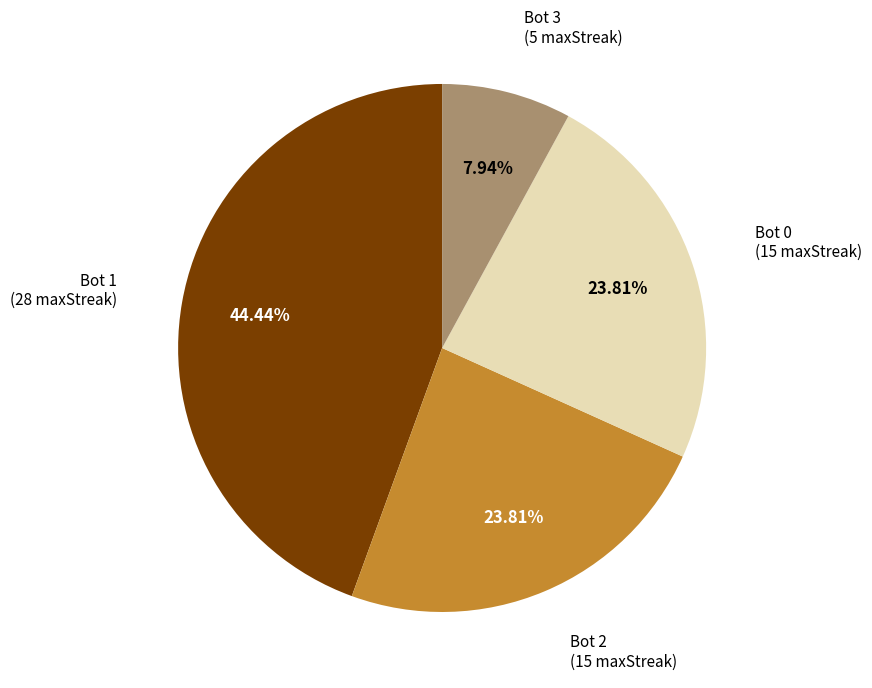

The Bot 3 slice represents 1% of the pie. True or false?

False